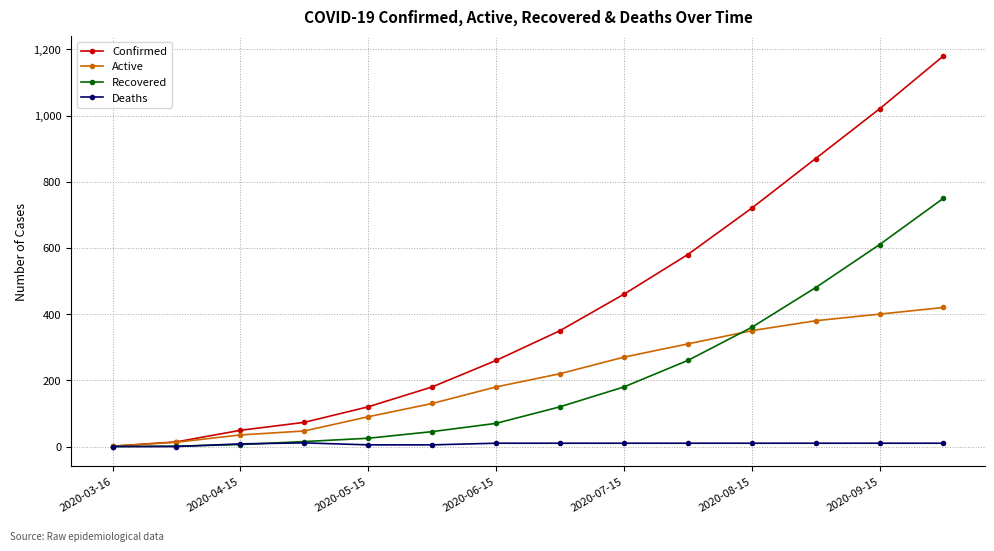

Which series has the largest total across all categories?

Confirmed